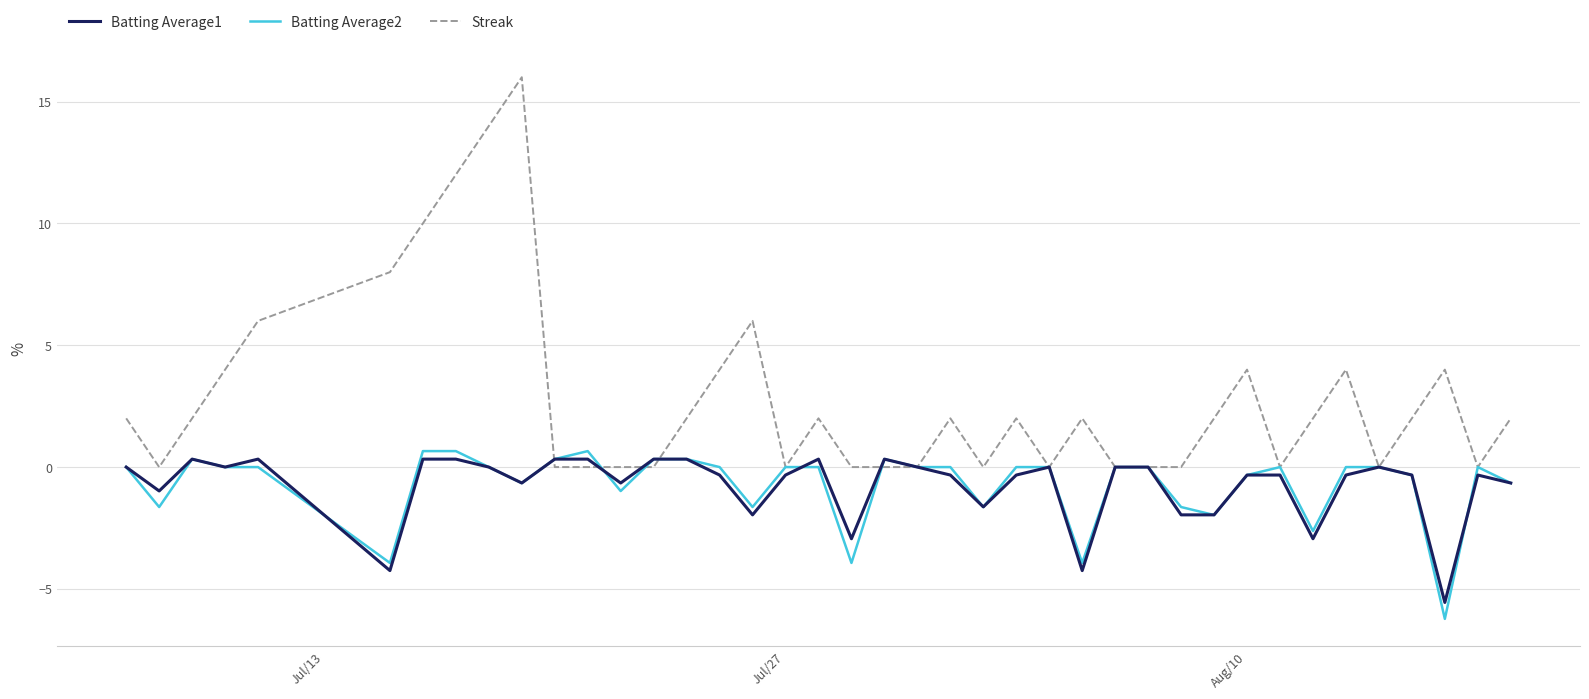

Which series has the widest spread of values?

Streak